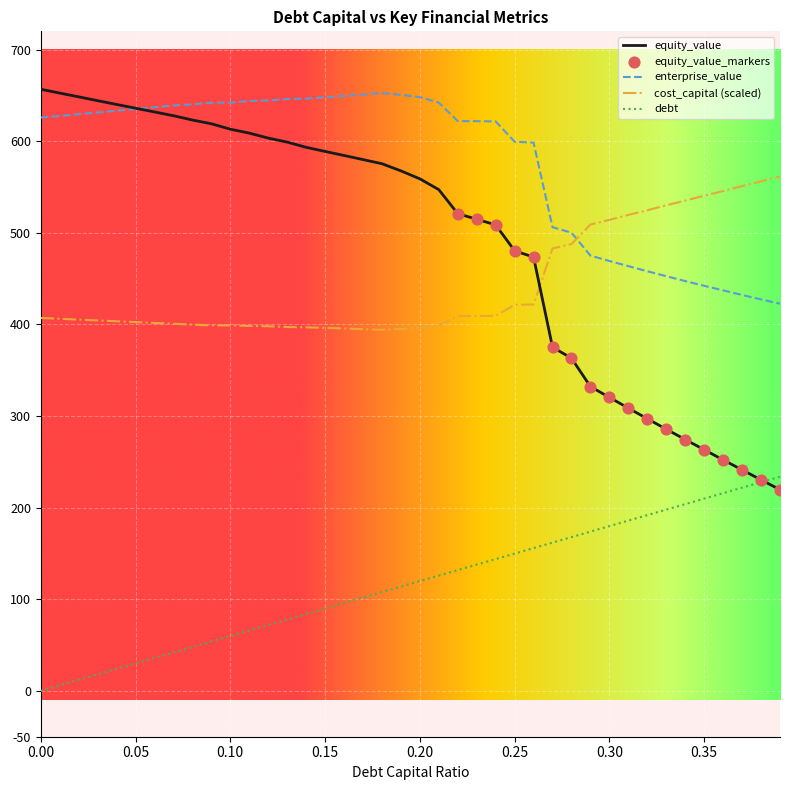

Which series has the largest total across all categories?

enterprise_value